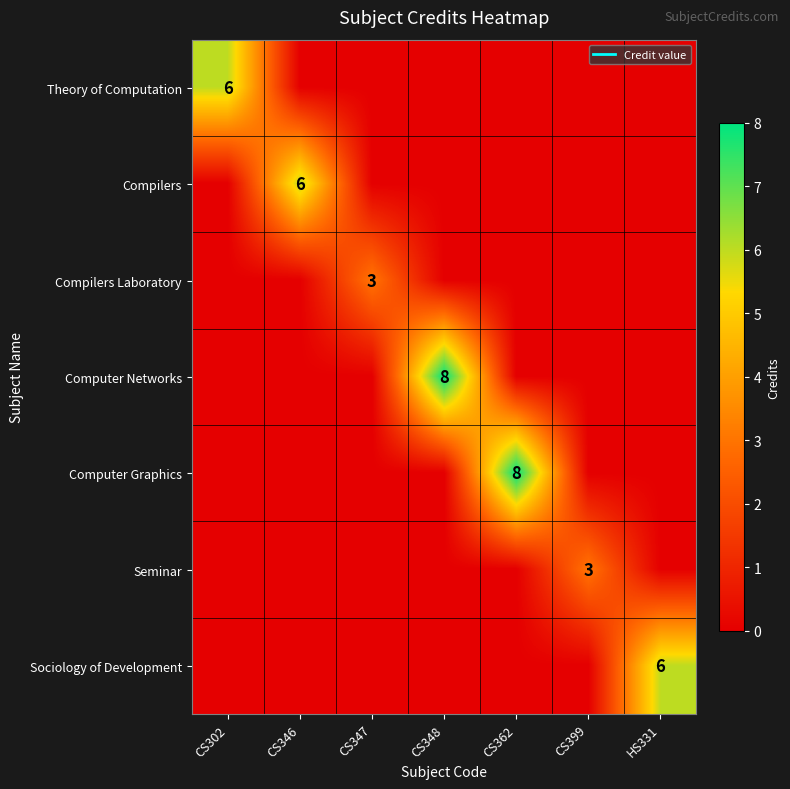

What is the sum of all Seminar values?

3